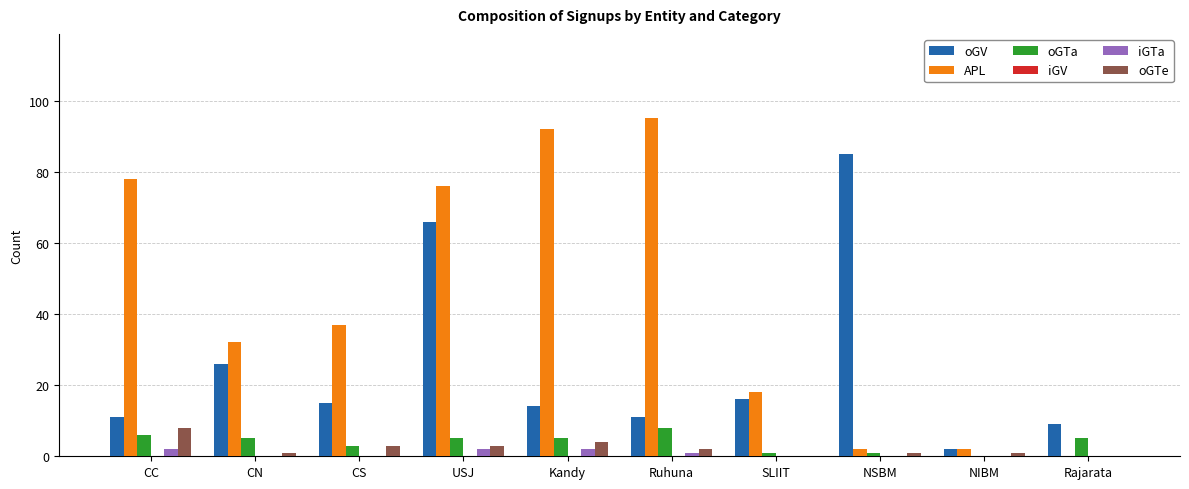

True or false: oGV has a value of 14 at Kandy.

True